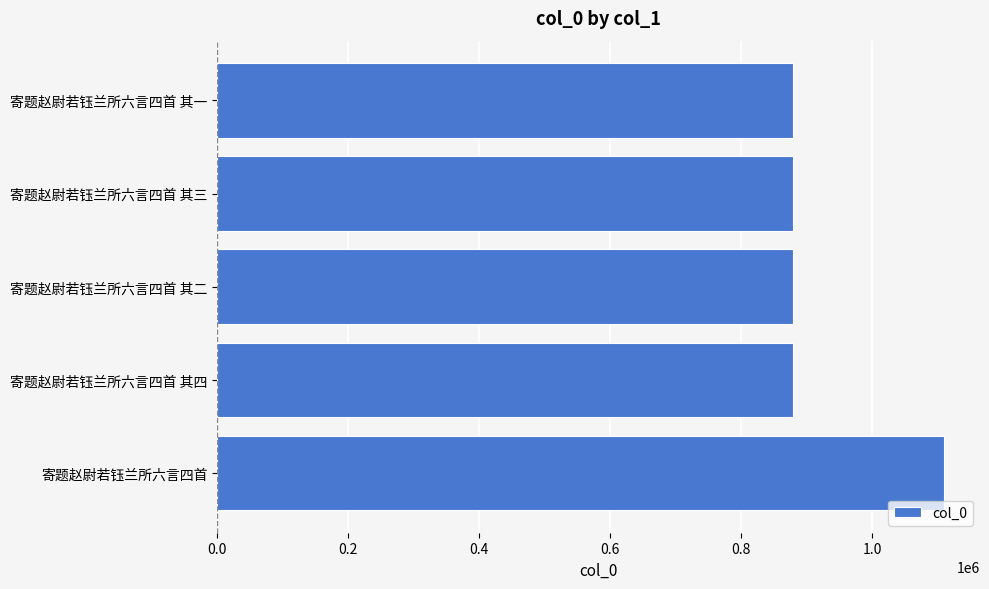

Read the value at 寄题赵尉若钰兰所六言四首 其三.

878918